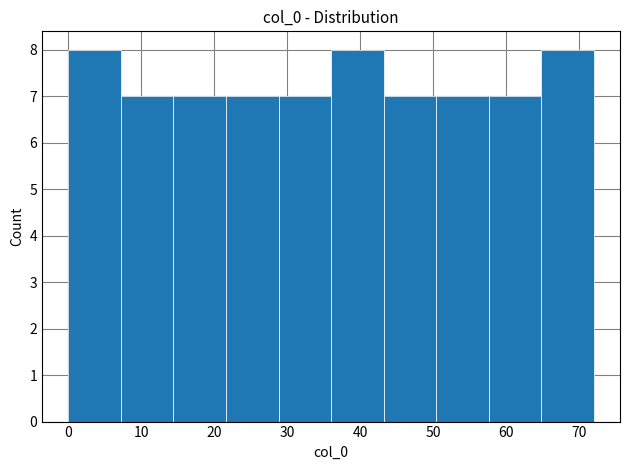

Reading left to right, transcribe this chart: for each bar, give the range it covers on the x-axis and its height. Neither the bar edges nor the heights are printed on the chart, so give them approximately, as read against the axes.

0.0 to 7.2: 8
7.2 to 14.4: 7
14.4 to 21.6: 7
21.6 to 28.8: 7
28.8 to 36.0: 7
36.0 to 43.2: 8
43.2 to 50.4: 7
50.4 to 57.6: 7
57.6 to 64.8: 7
64.8 to 72.0: 8